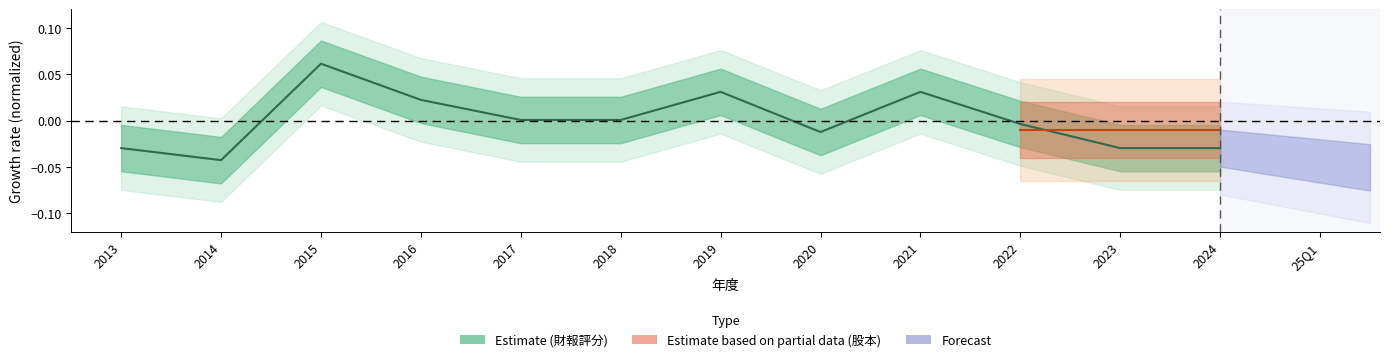

What is the greatest value displayed?

0.1